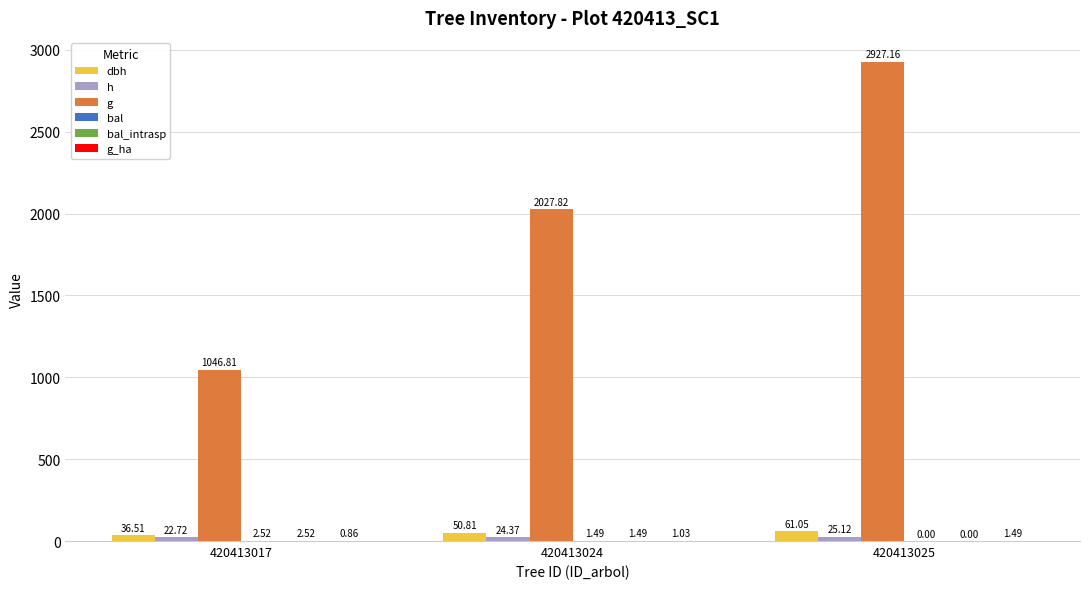

How many data points in h are above 24?

2